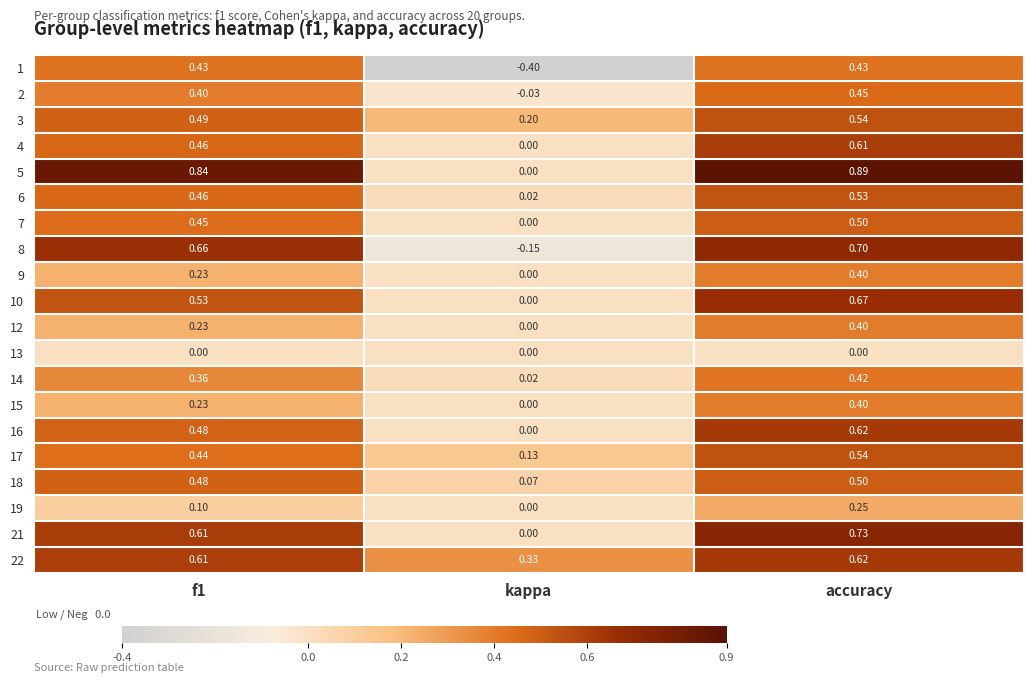

At which label is 4 closest to 0?

kappa